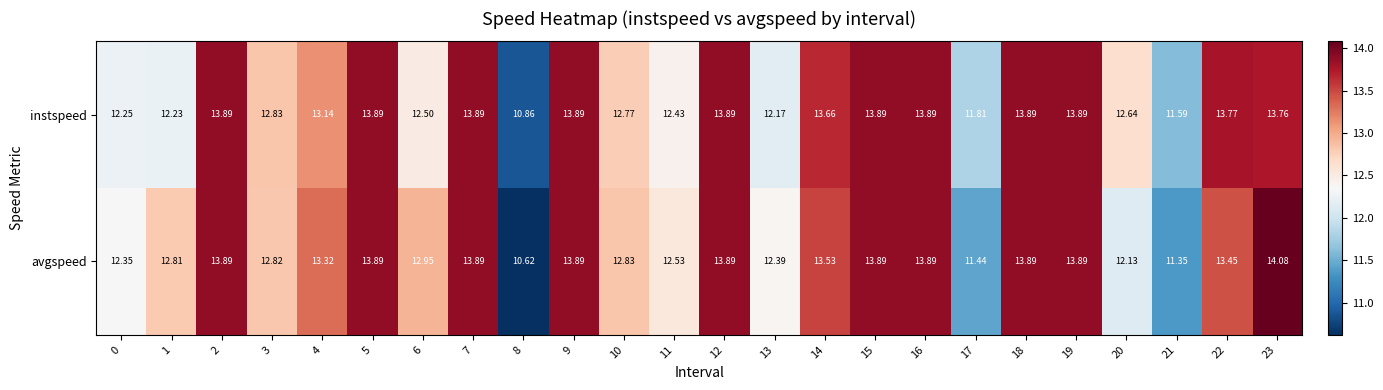

What is the maximum value shown in the chart?

14.1